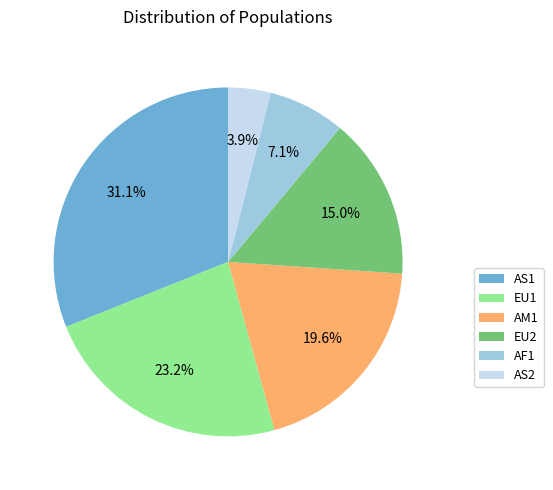

What is the largest slice in the pie chart?

AS1